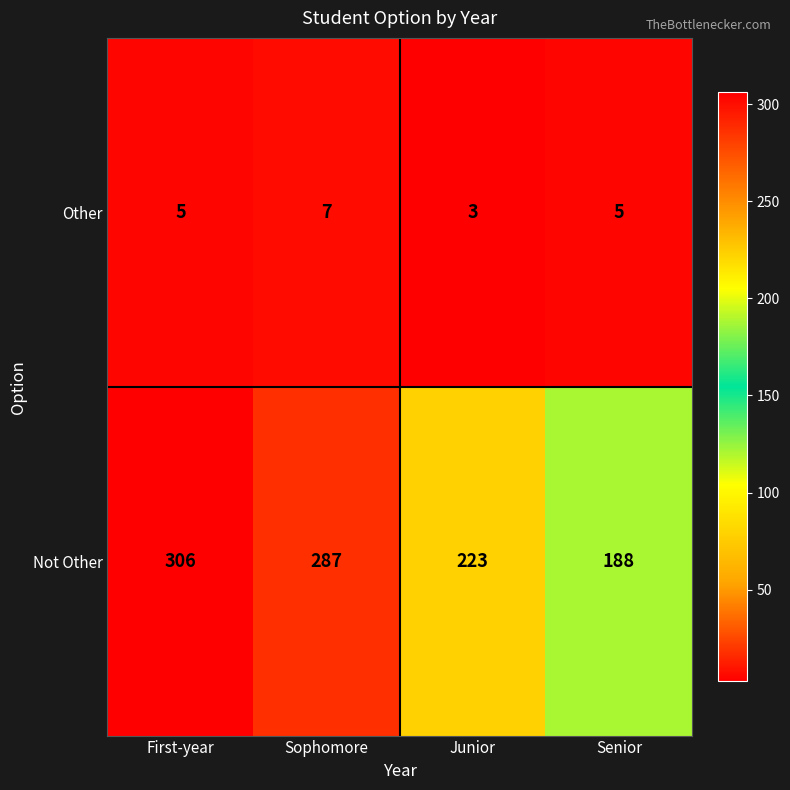

Reading left to right, list all the values displayed in this chart.

Other: First-year=5	Sophomore=7	Junior=3	Senior=5
Not Other: First-year=306	Sophomore=287	Junior=223	Senior=188